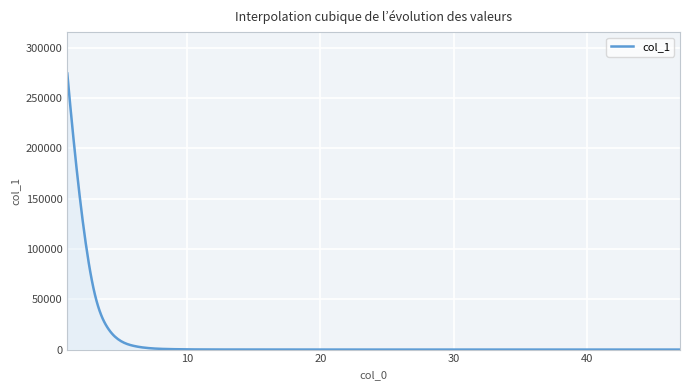

What is the difference between the maximum and minimum values?

274540.7